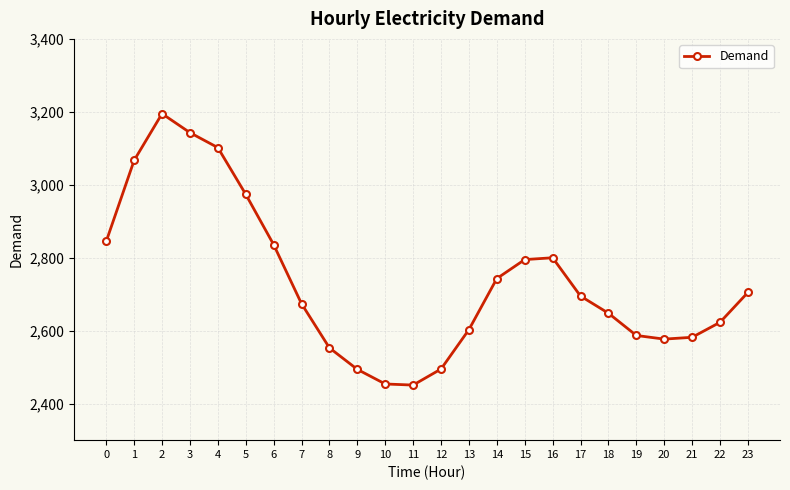

What is the value of the 4th point from the left?

3143